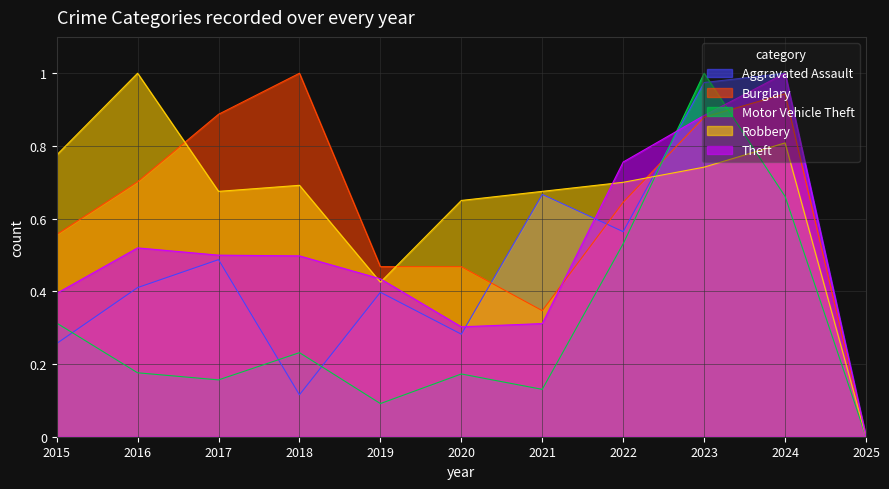

How many interior local peaks does the Robbery series have?

3